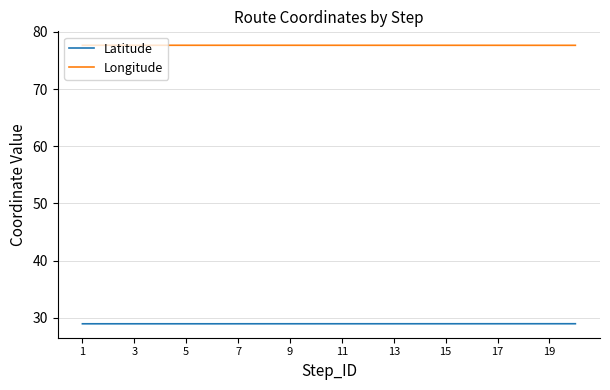

True or false: Longitude and Latitude cross at least once.

False